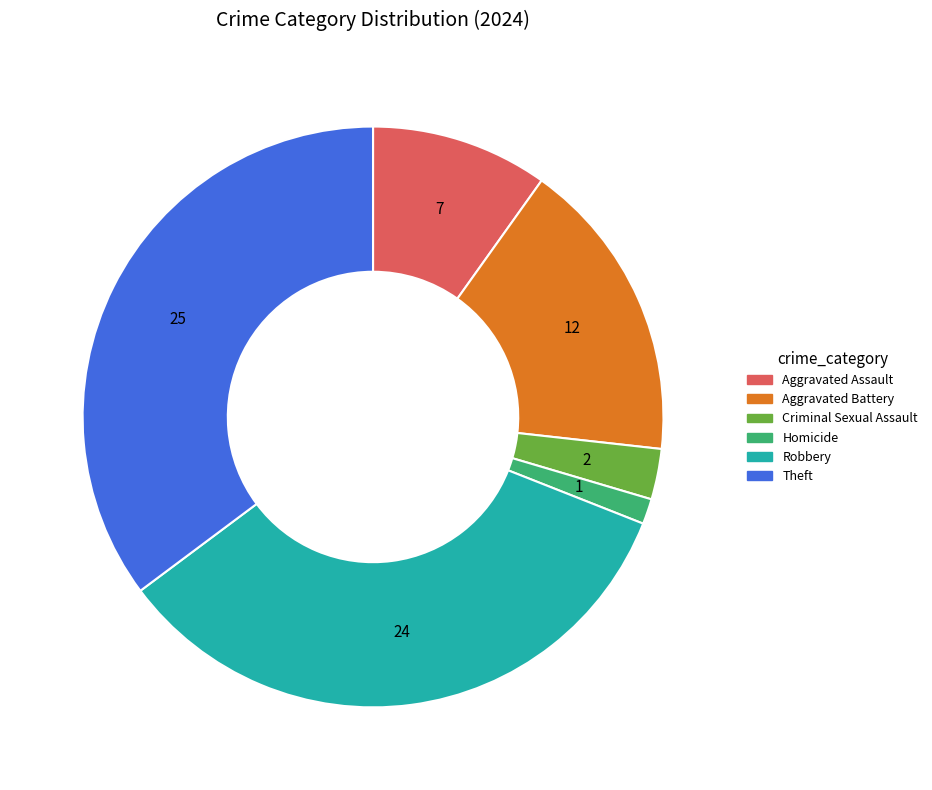

Which slice is the largest?

Theft